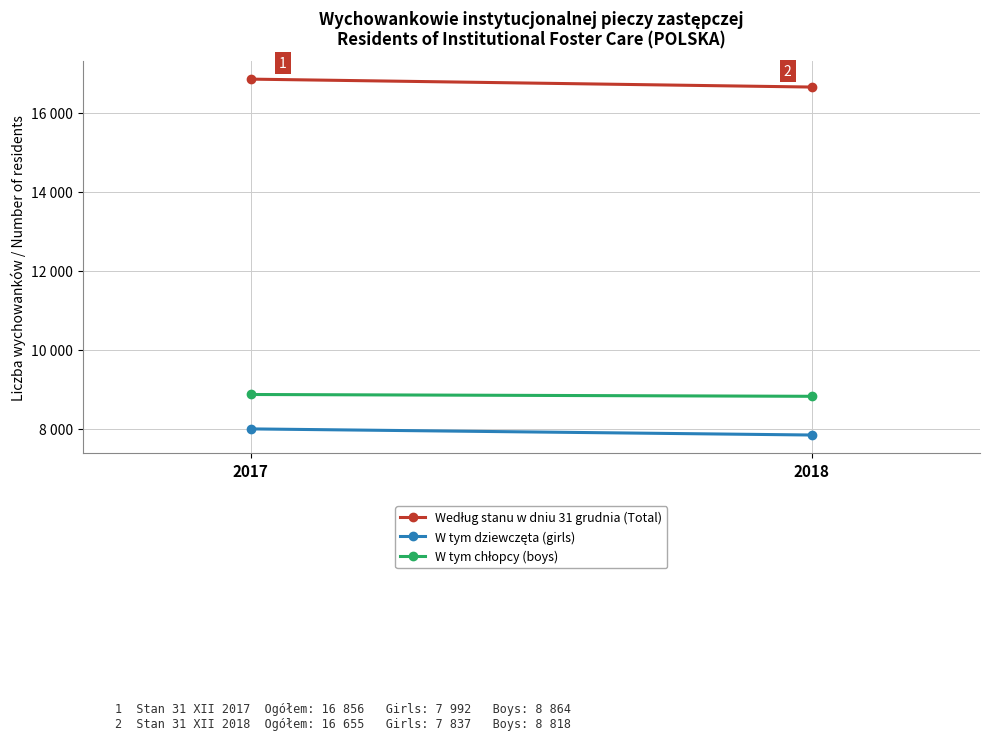

The value of Według stanu w dniu 31 grudnia (Total) at 2017 is 16856. True or false?

True